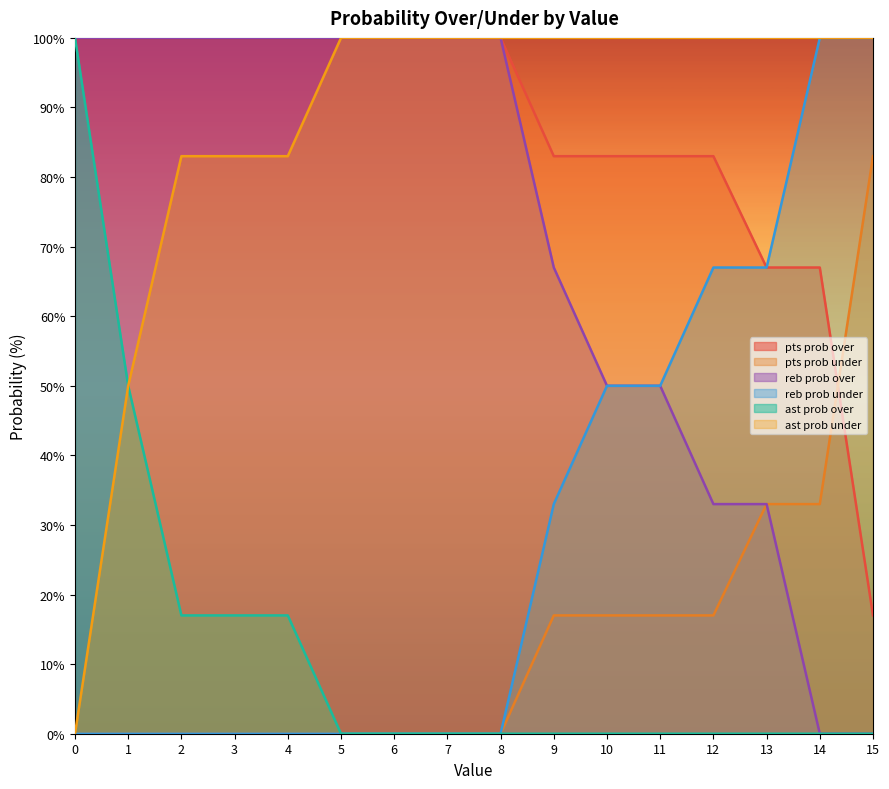

What are all the series names shown in the legend?

pts prob over, pts prob under, reb prob over, reb prob under, ast prob over, ast prob under